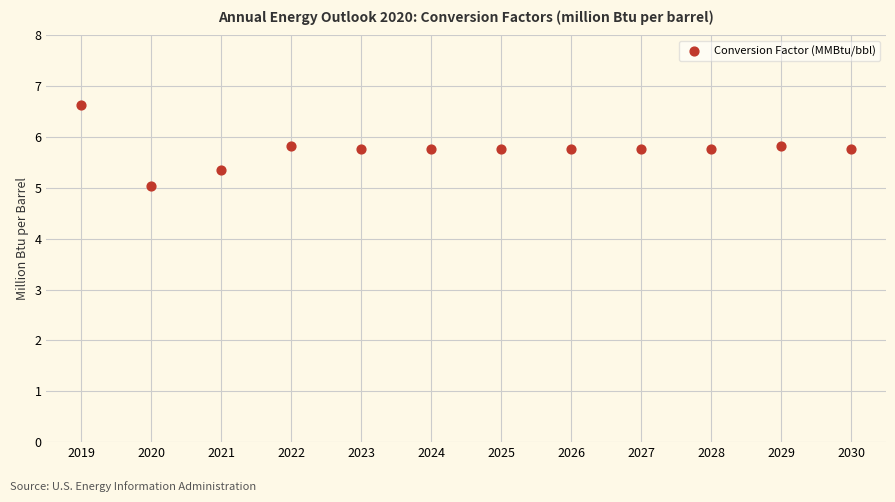

What is the average Y value?

5.8